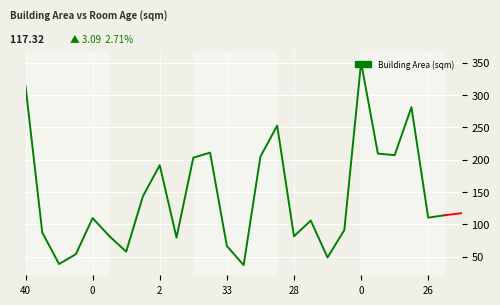

What is the difference between the maximum and minimum values?

313.3